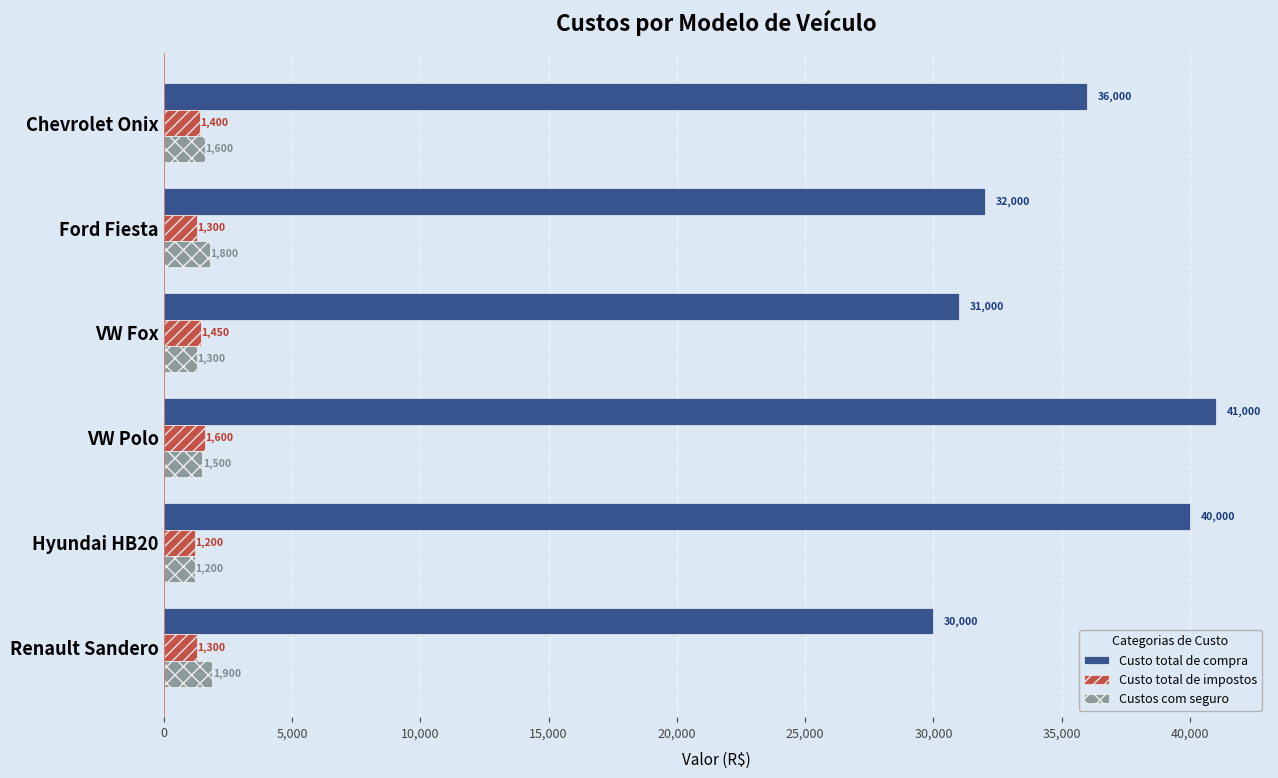

Where is Custo total de impostos nearest to the value 1400?

Chevrolet Onix